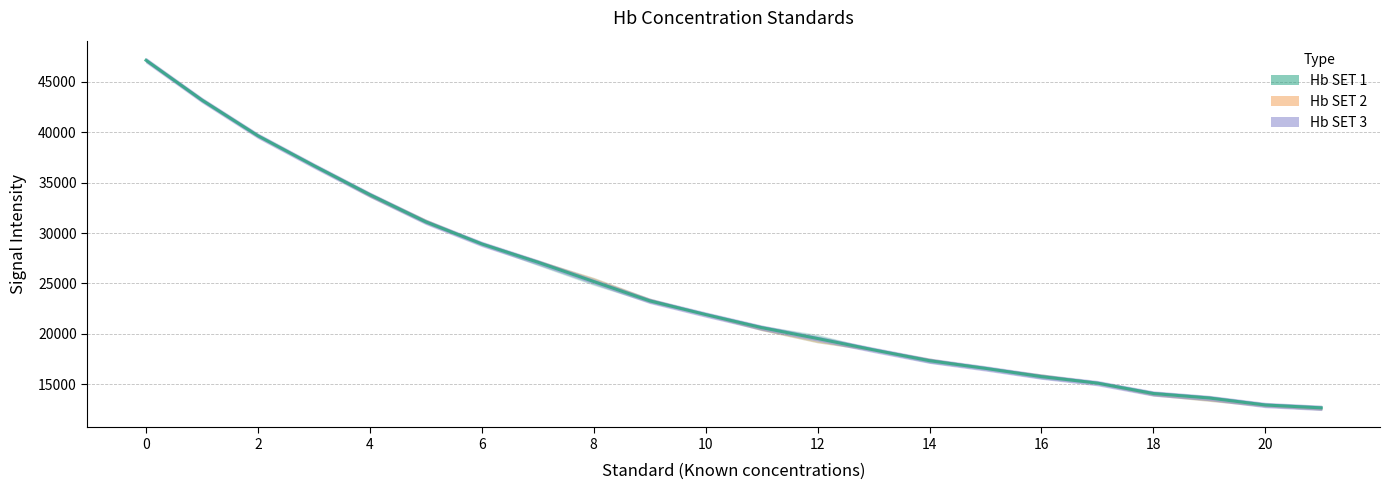

What is the difference between the Hb SET 3 values at 20.0 and 12.0?

6811